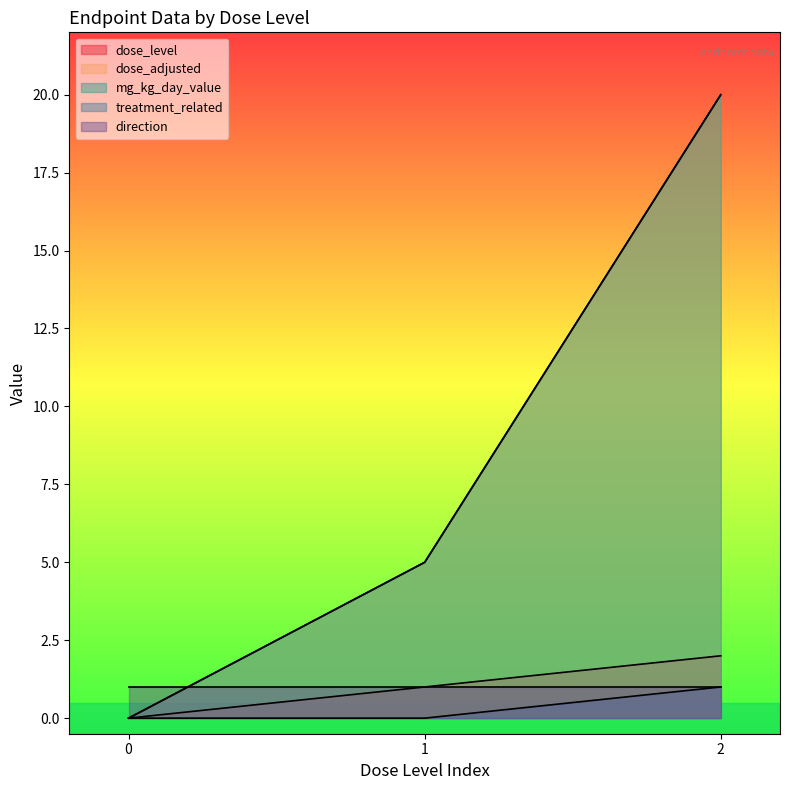

Rank the series at 1 from highest to lowest value.

dose_adjusted, mg_kg_day_value, dose_level, treatment_related